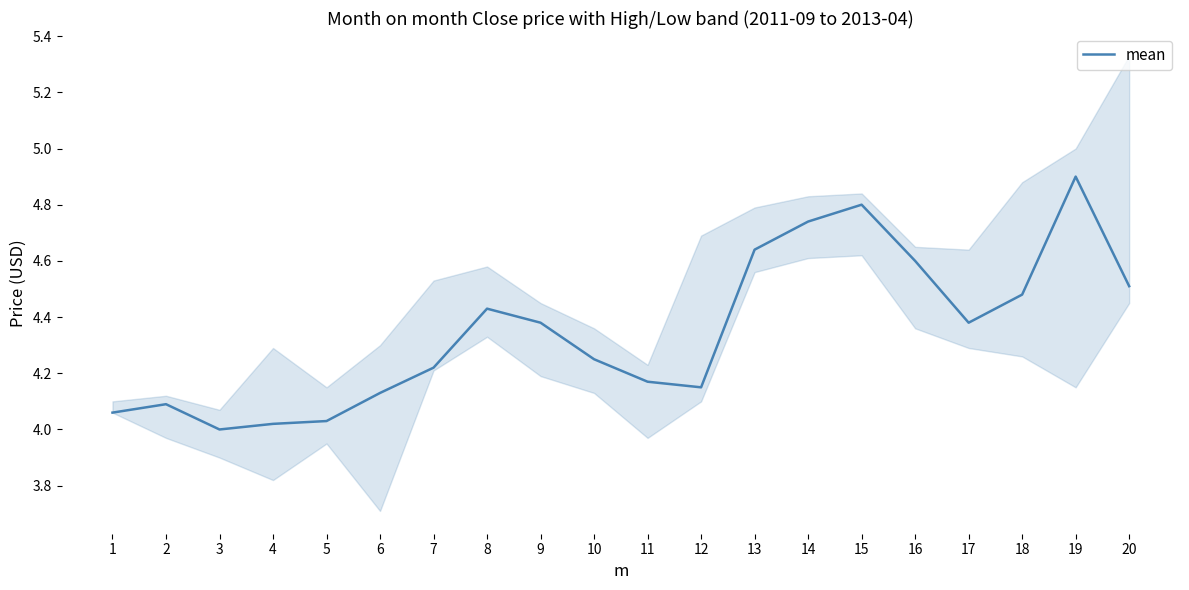

What is the minimum value shown in the chart?

4.0